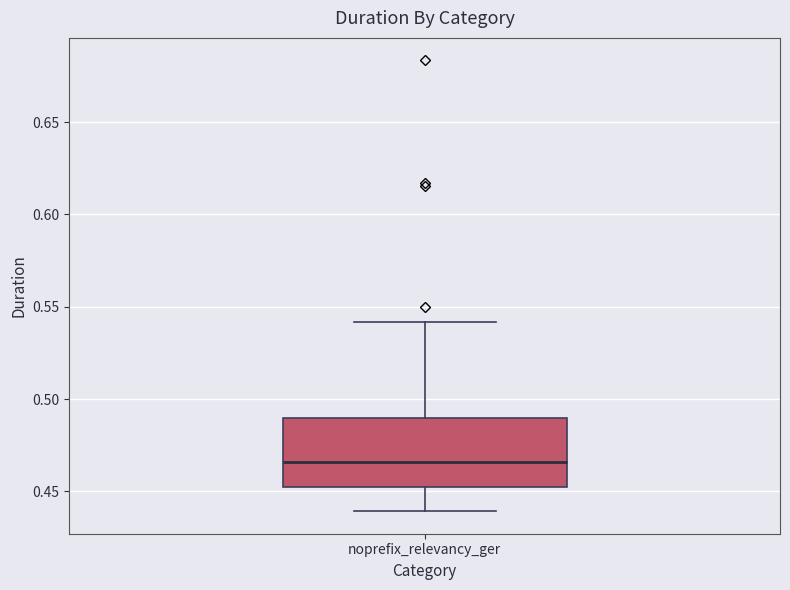

Where is the upper edge of the box for noprefix_relevancy_ger on the y-axis? The values are not printed on the chart, so give them approximately, as read against the axis.

0.490